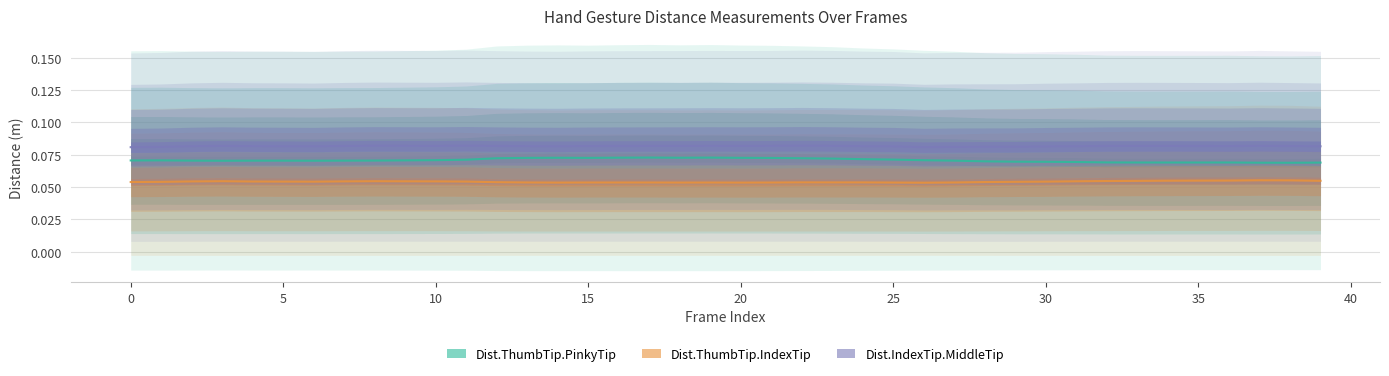

List the series in order of their overall mean, lowest first.

Dist.ThumbTip.IndexTip, Dist.ThumbTip.PinkyTip, Dist.IndexTip.MiddleTip